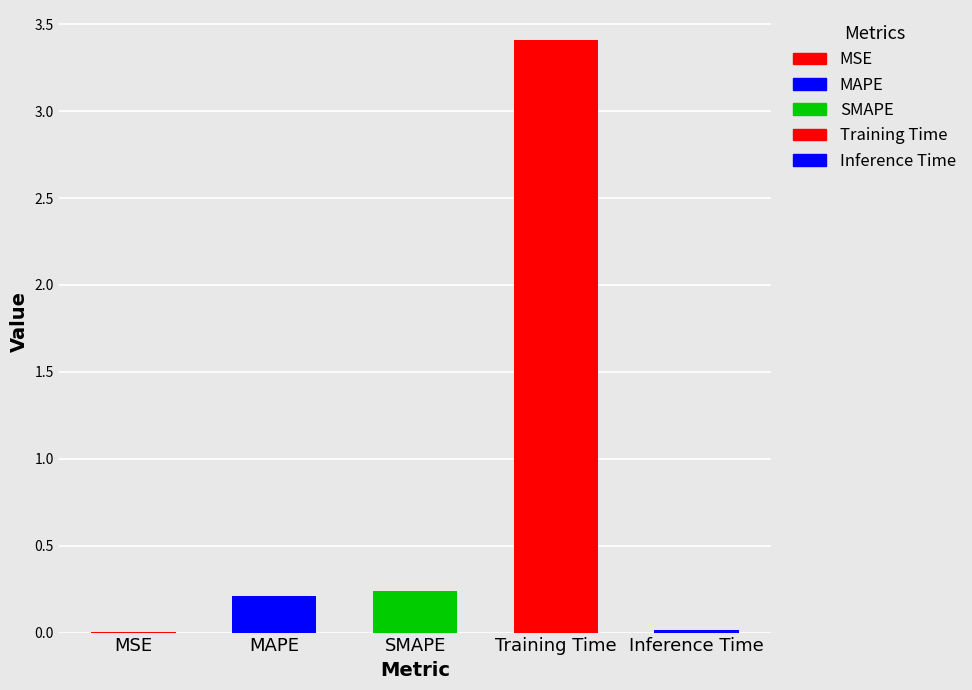

Which label corresponds to the largest value in the chart?

Training Time